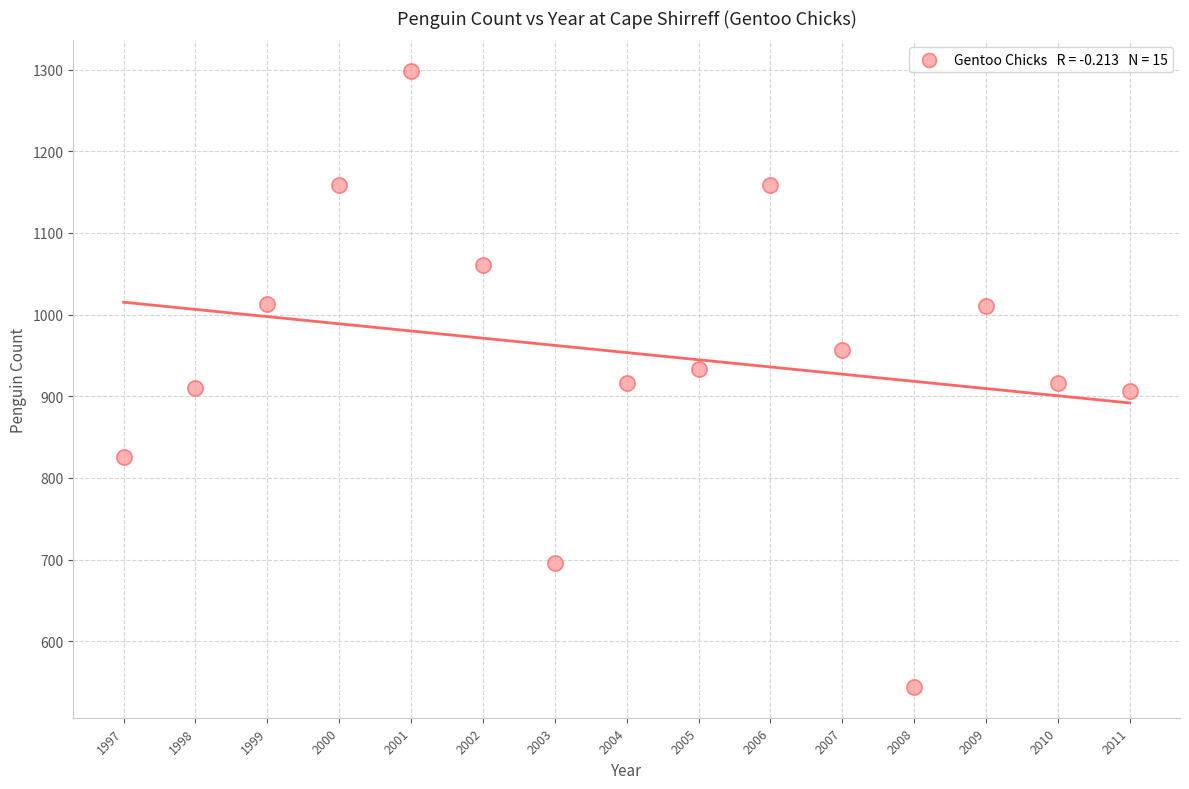

What is the range of X values (max minus min)?

14